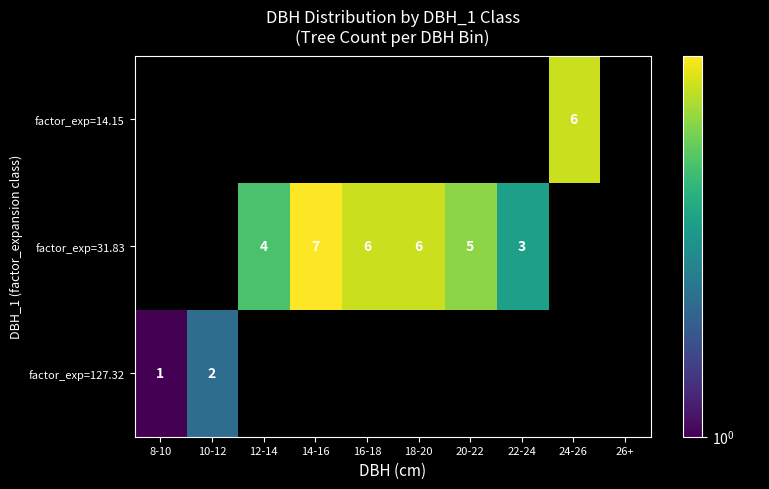

The factor_exp=31.83 series shows 10 at 14-16. True or false?

False